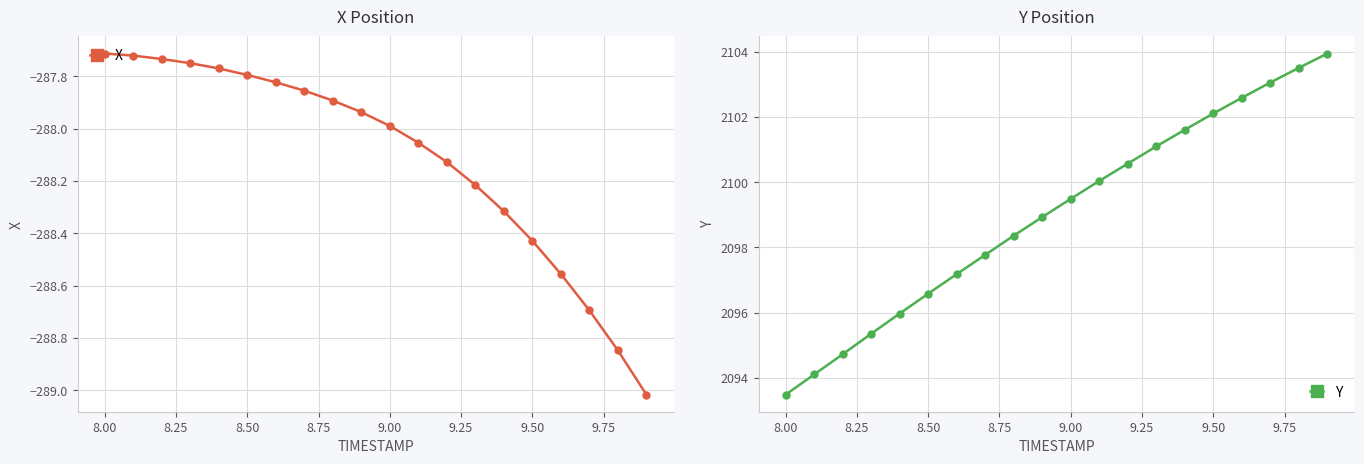

True or false: Y has more than 1 points higher than both neighbors.

False